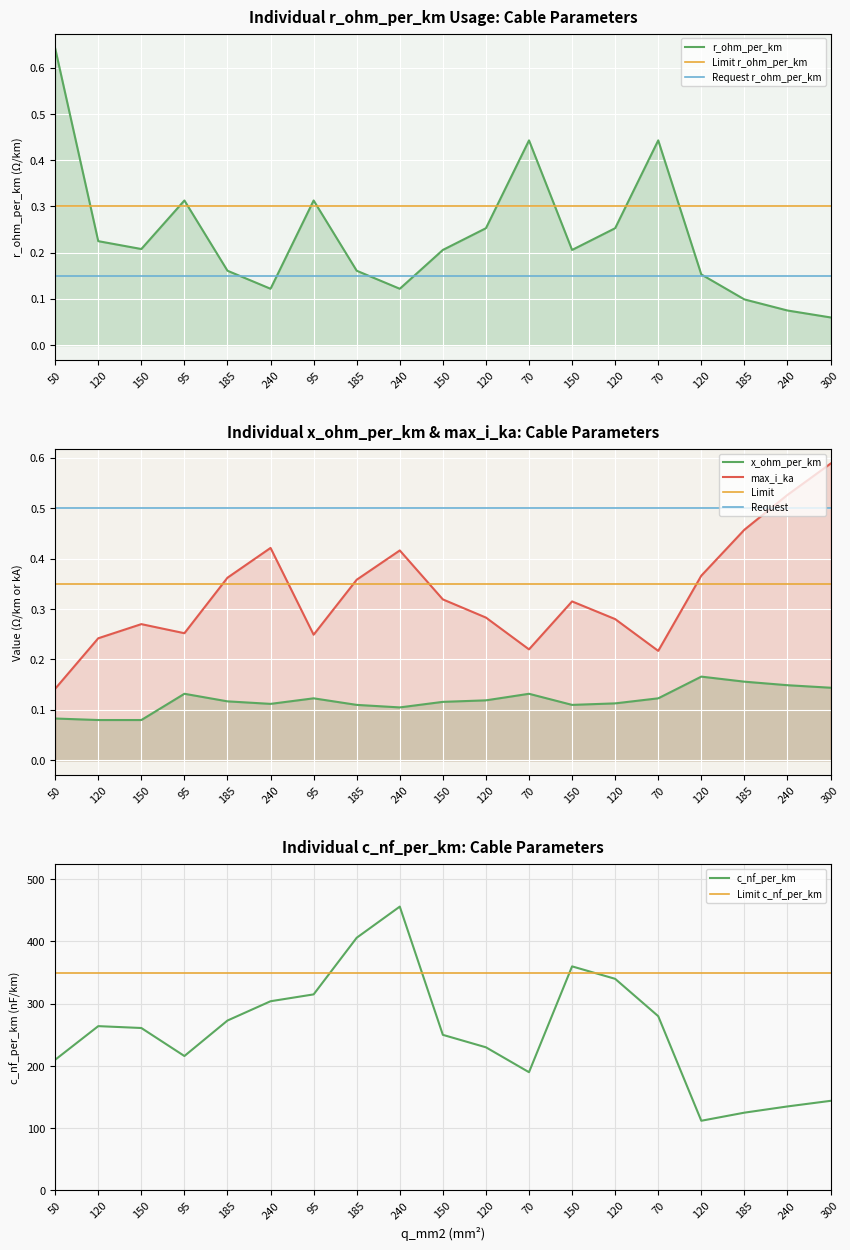

True or false: c_nf_per_km has a value of 225.1 at 240.

False